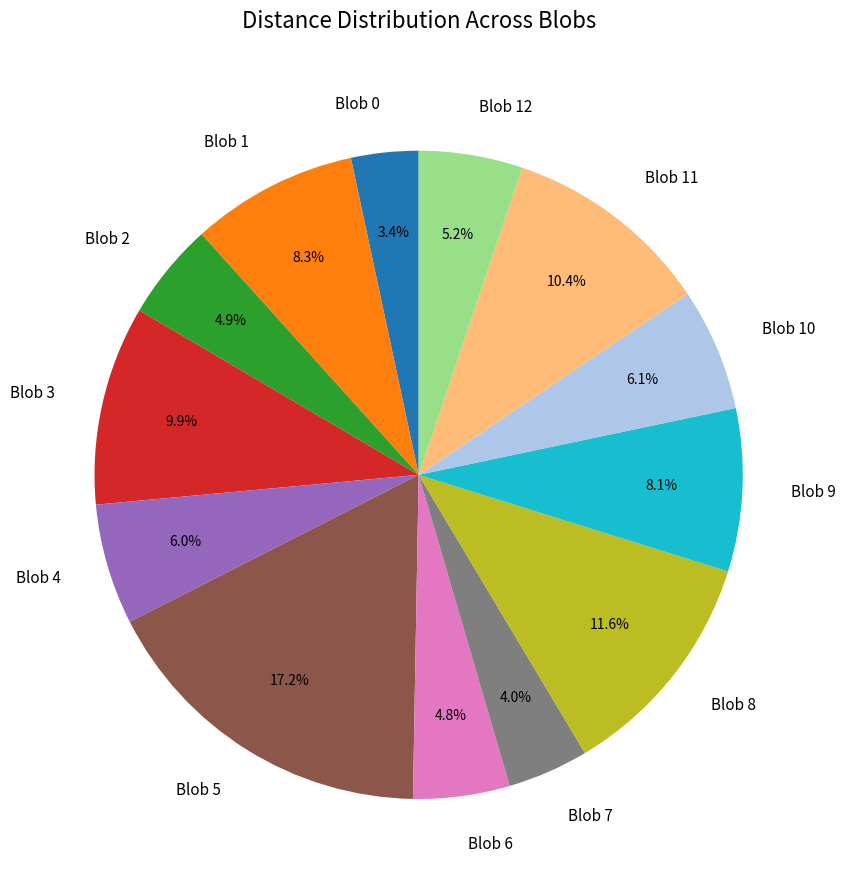

To the nearest percent, what percentage of the pie is Blob 10?

6%